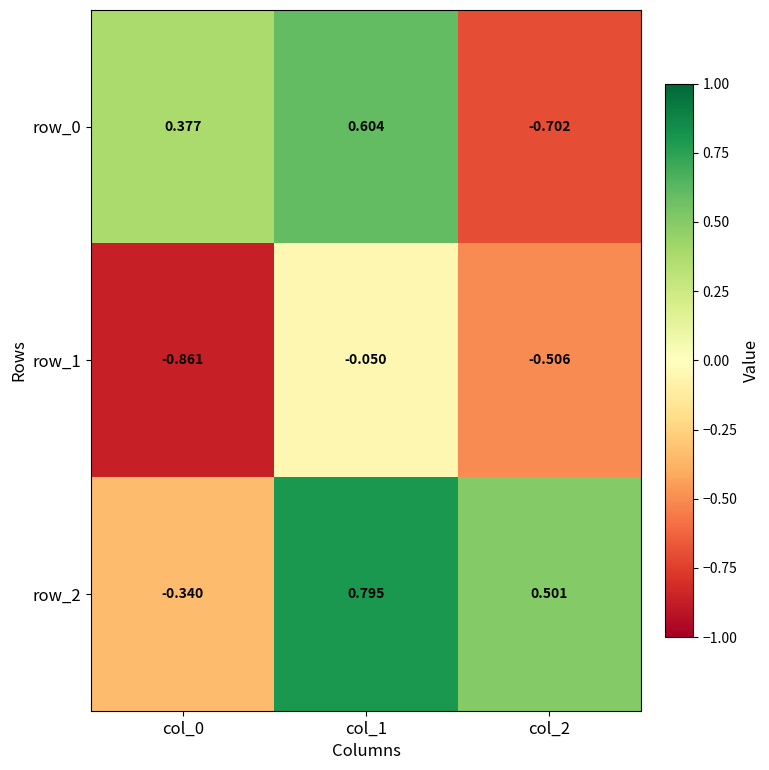

Is the value of row_0 at col_1 greater than the value of row_2 at col_2?

Yes